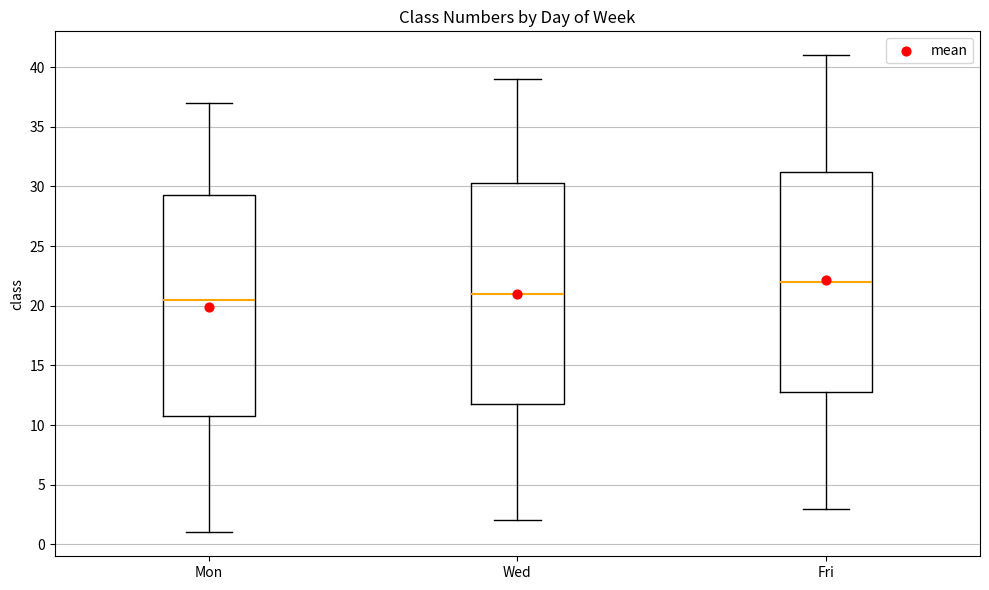

Reading left to right, read every box against the y-axis: the position of its median line, the range the box covers, and the ends of its whiskers. The values are not printed on the chart, so give them approximately, as read against the axis.

Mon: median 20.5, box 11.0 to 29.5, whiskers 1.0 to 37.0
Wed: median 21.0, box 12.0 to 30.5, whiskers 2.0 to 39.0
Fri: median 22.0, box 13.0 to 31.5, whiskers 3.0 to 41.0